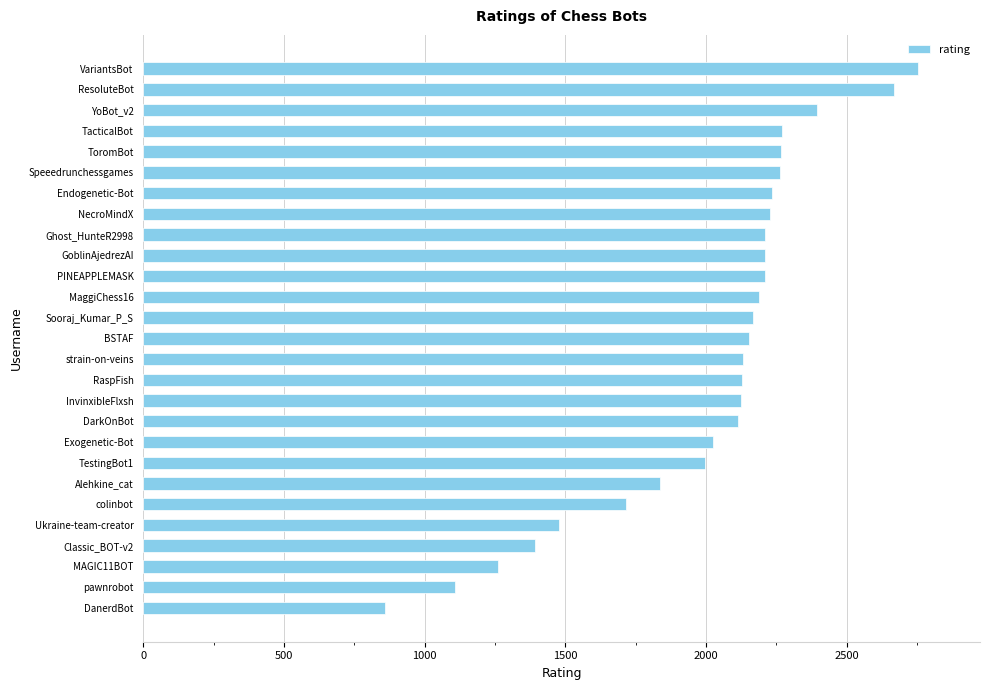

Is it true that the value at pawnrobot is 1109?

True